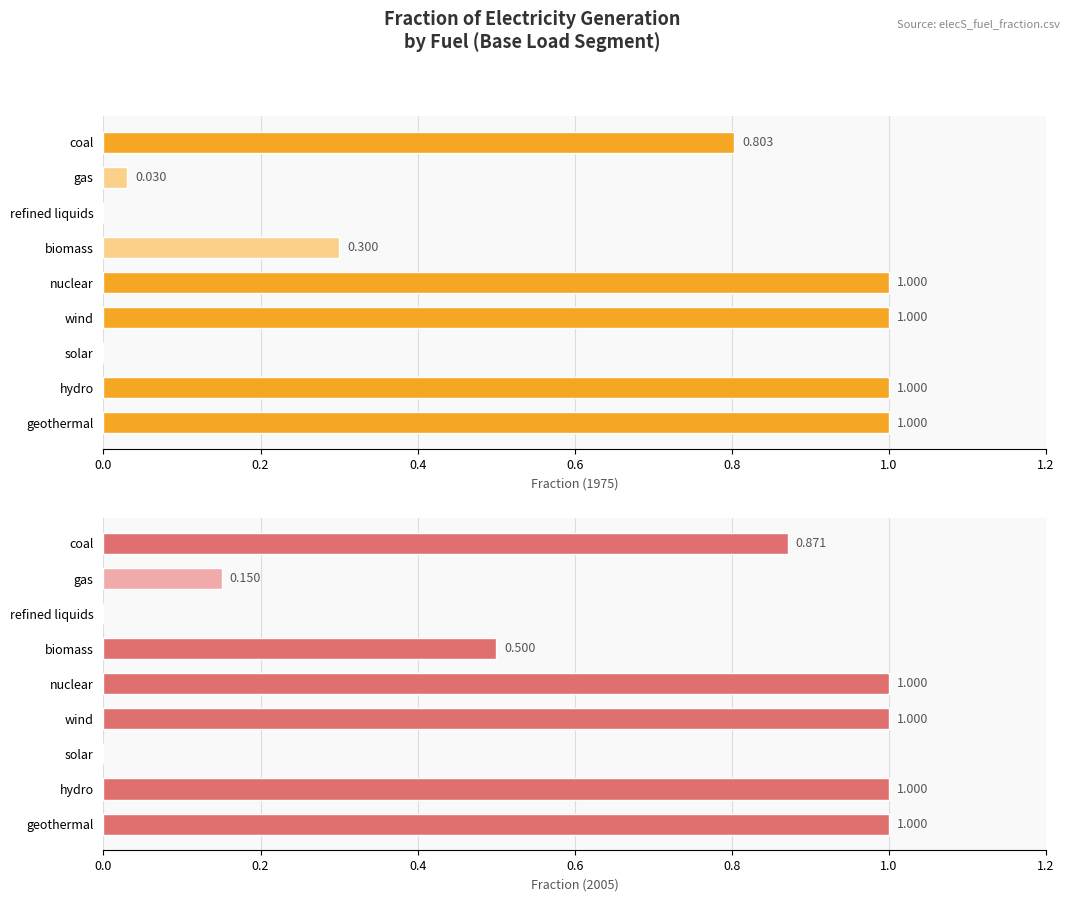

Is it true that fraction1975 equals 0.0 at gas?

False